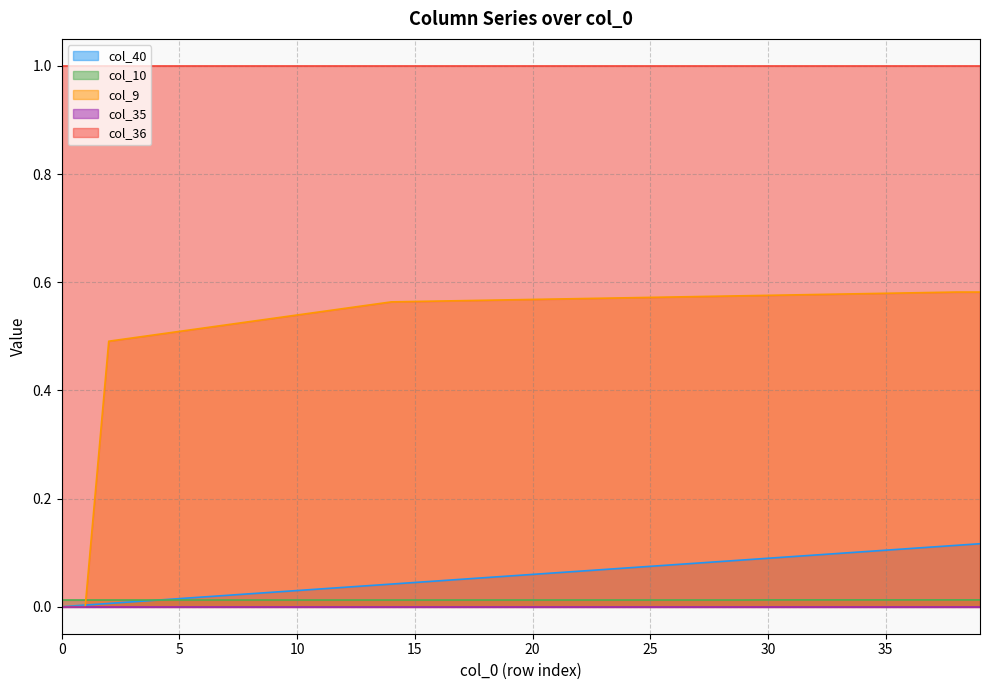

True or false: col_36 and col_10 cross at least once.

False